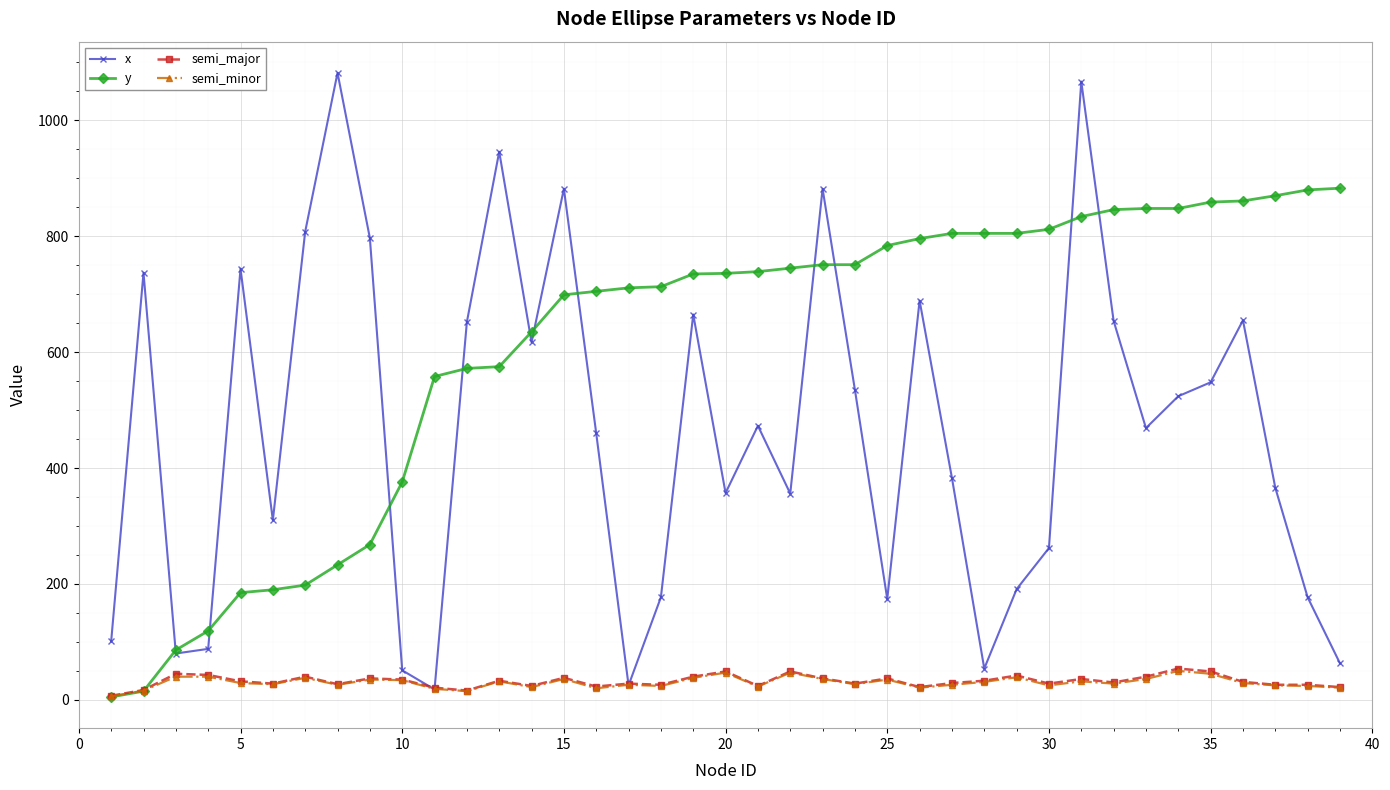

Count the number of categories in the chart.

39